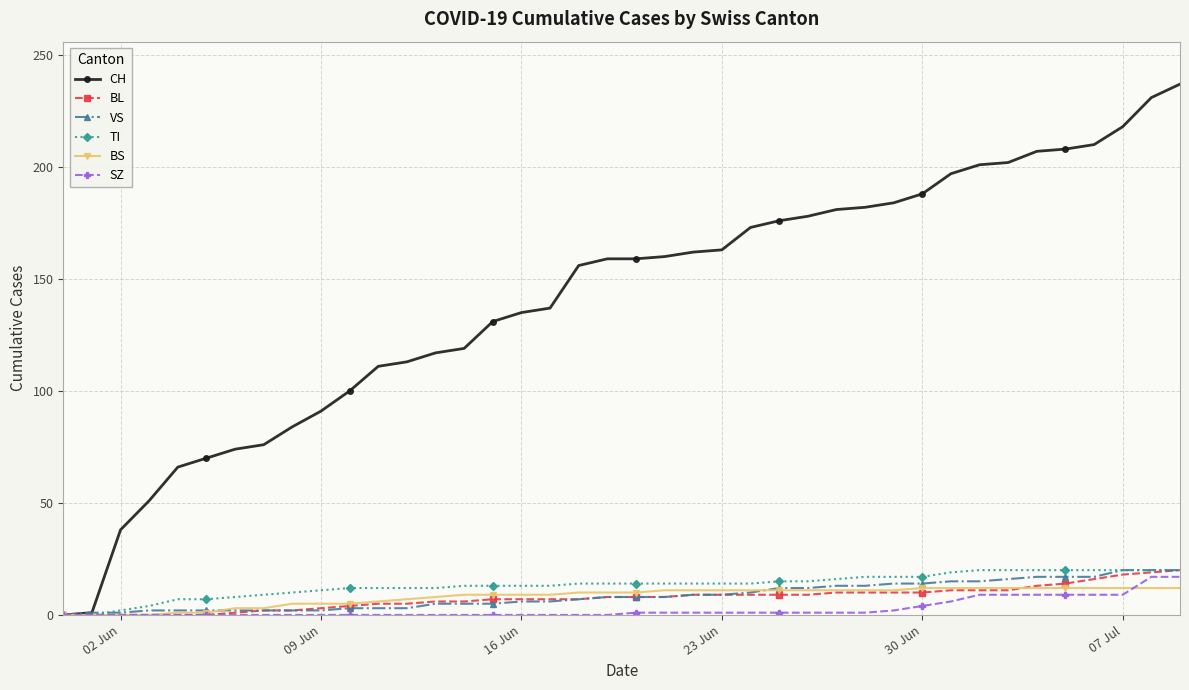

Which series has the largest total across all categories?

CH